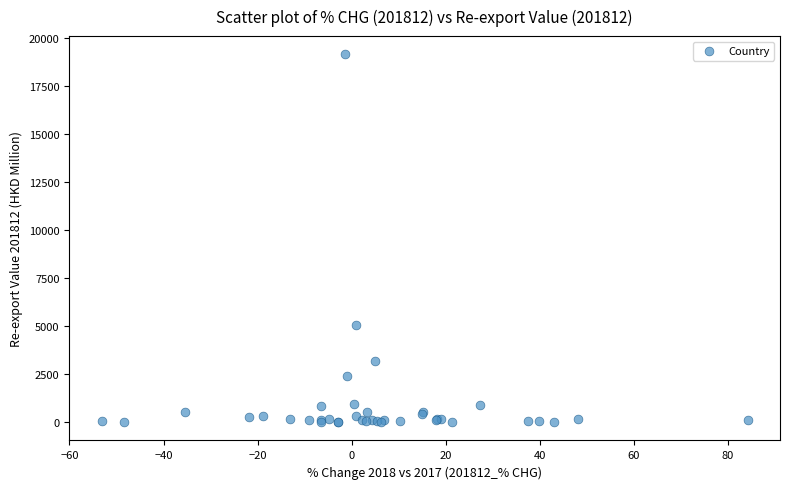

What Y value in the scatter plot is closest to 9569?

5037.8